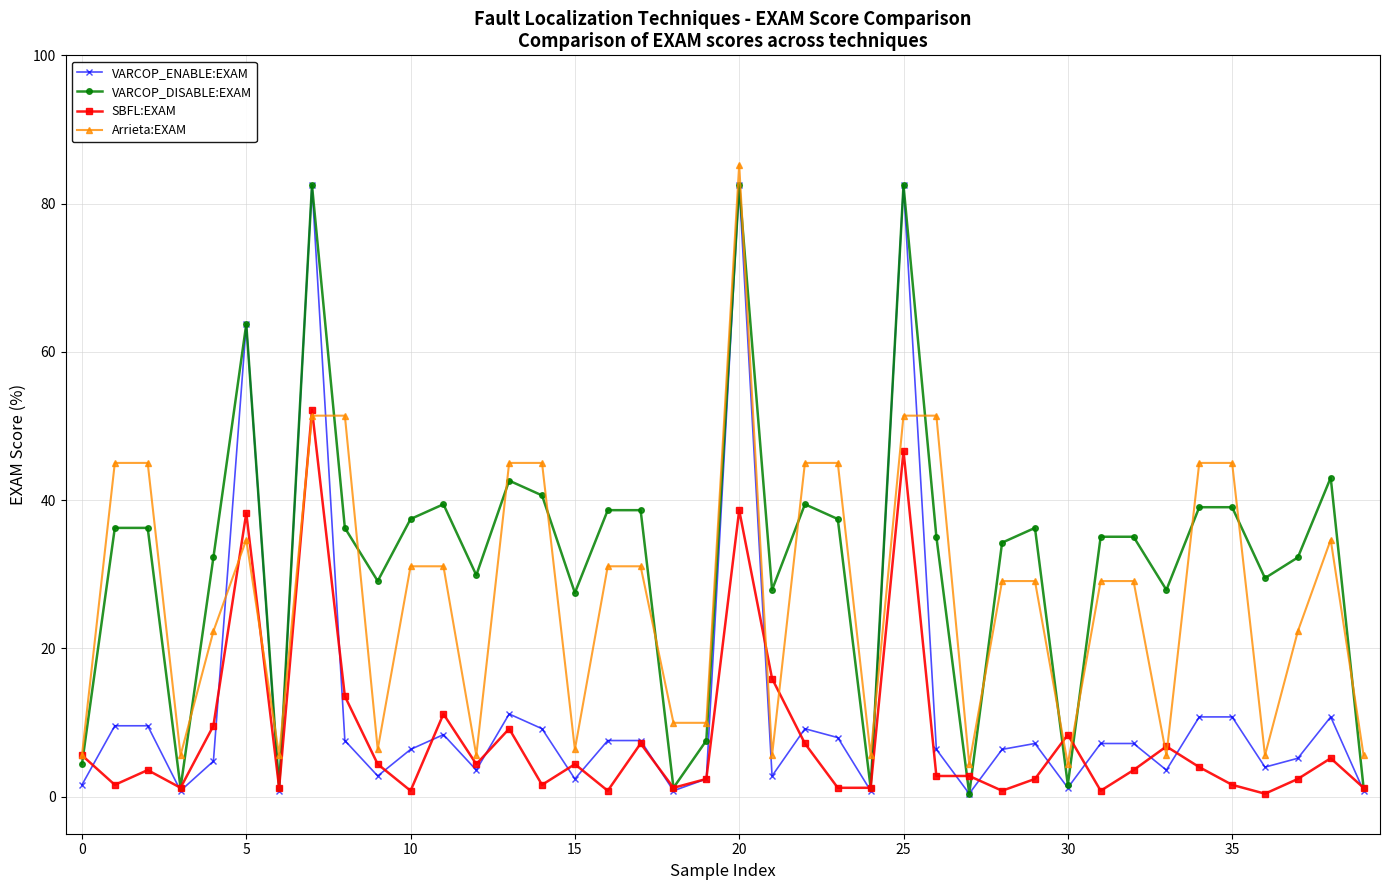

What are all the series names shown in the legend?

VARCOP_ENABLE:EXAM, VARCOP_DISABLE:EXAM, SBFL:EXAM, Arrieta:EXAM